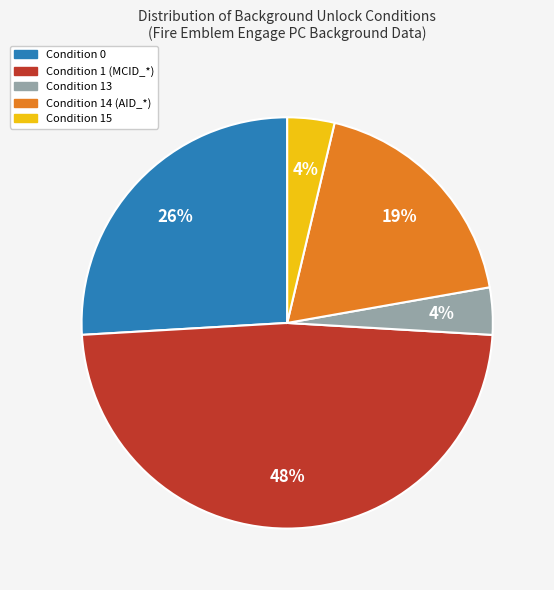

Do Condition 14 (AID_*) and Condition 13 together represent more than half of the pie?

No